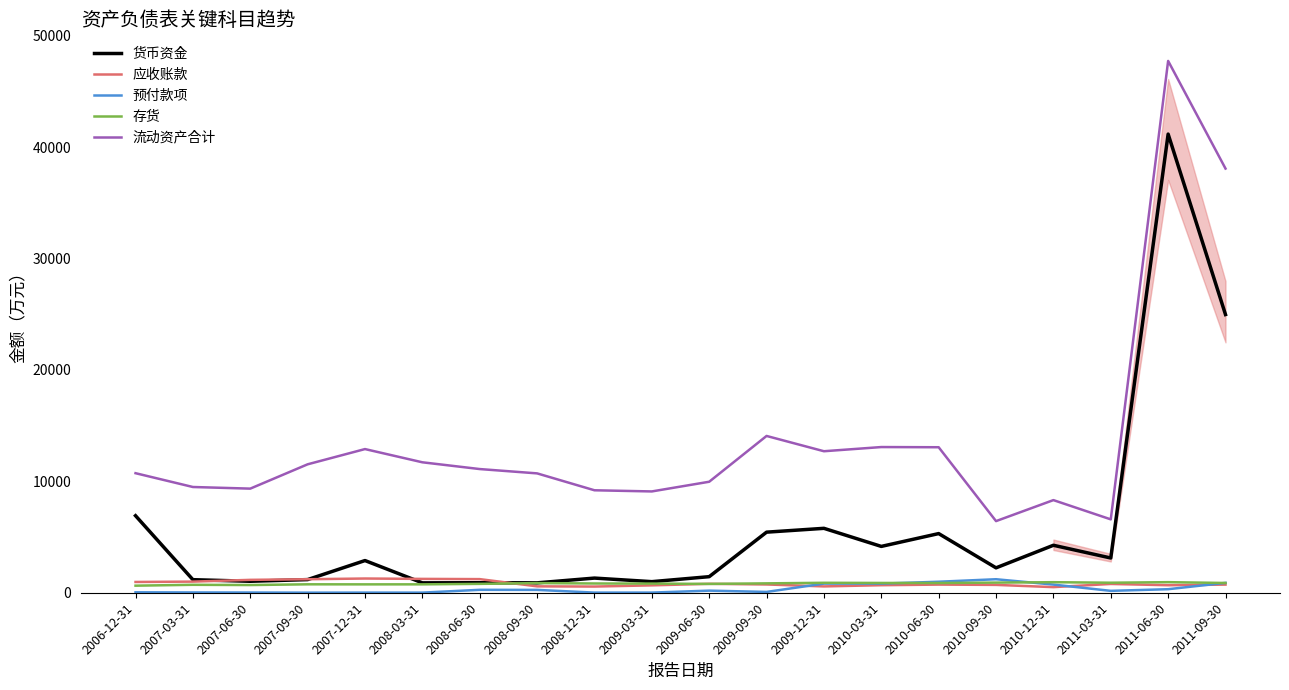

What is the difference between the maximum and minimum values in the 流动资产合计 series?

41313